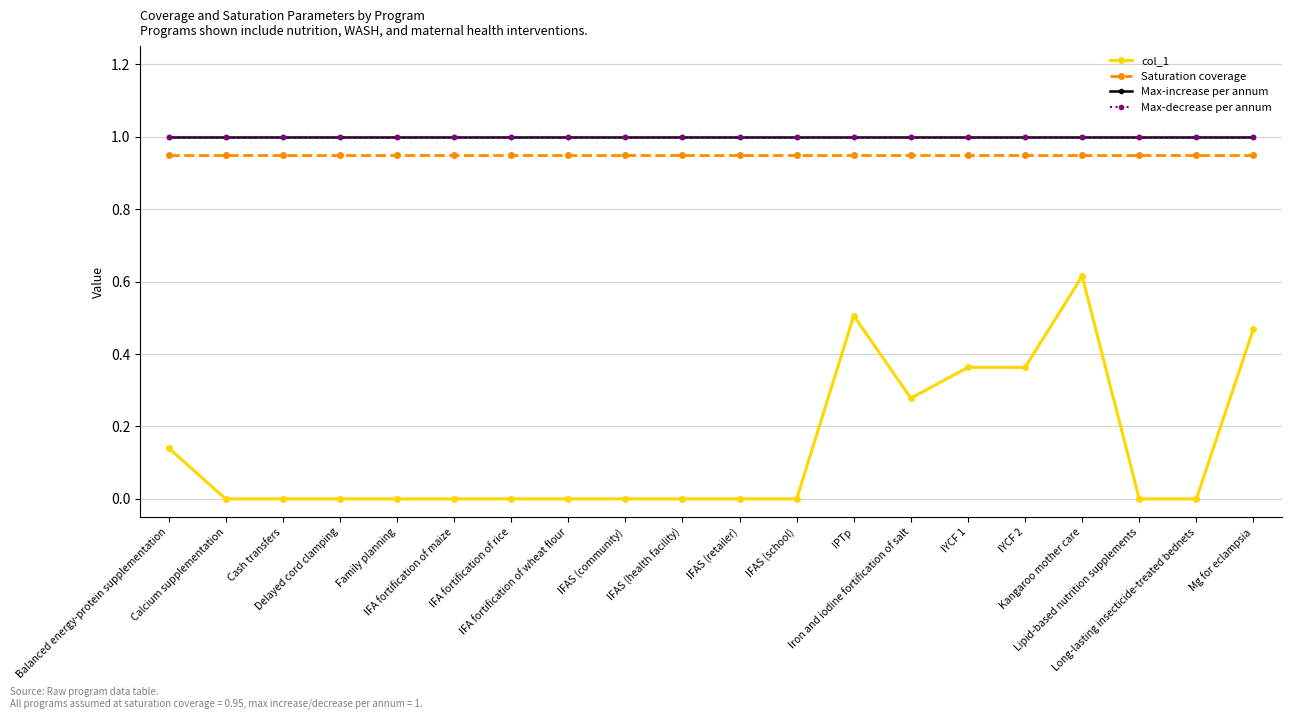

What is the sum of all col_1 values?

2.7